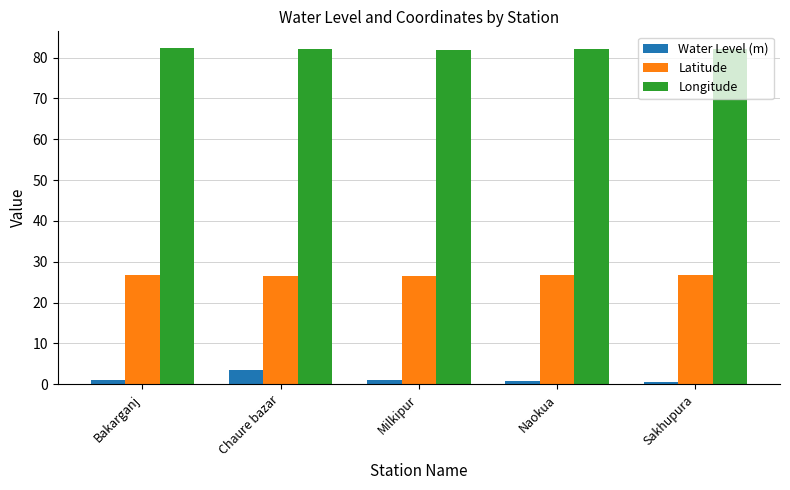

What is the total value across all series at Chaure bazar?

112.1